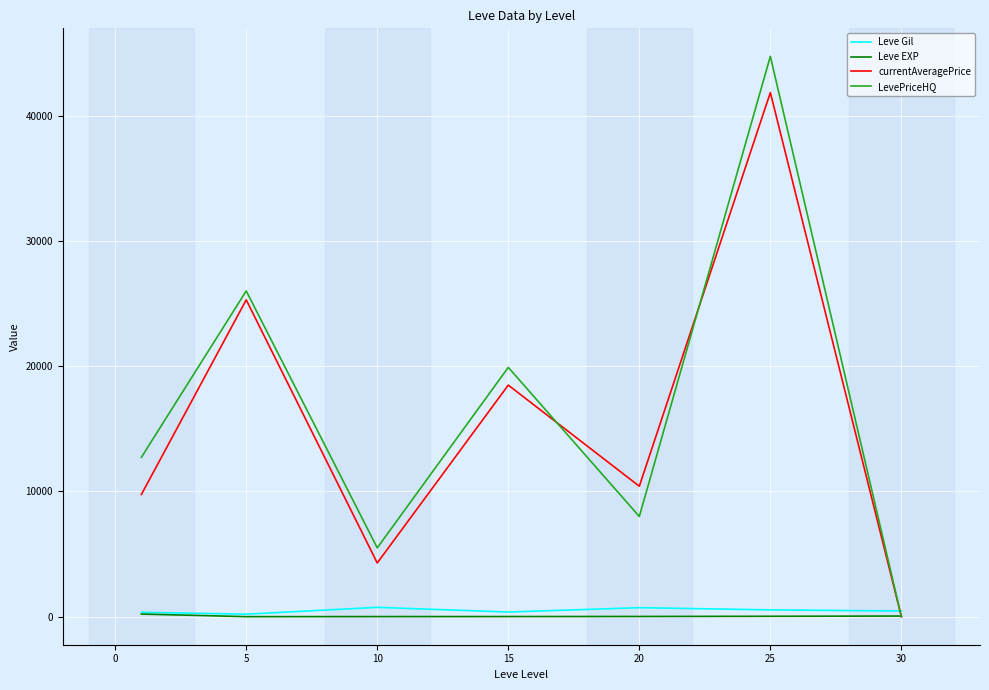

What is the greatest value displayed?

44727.2